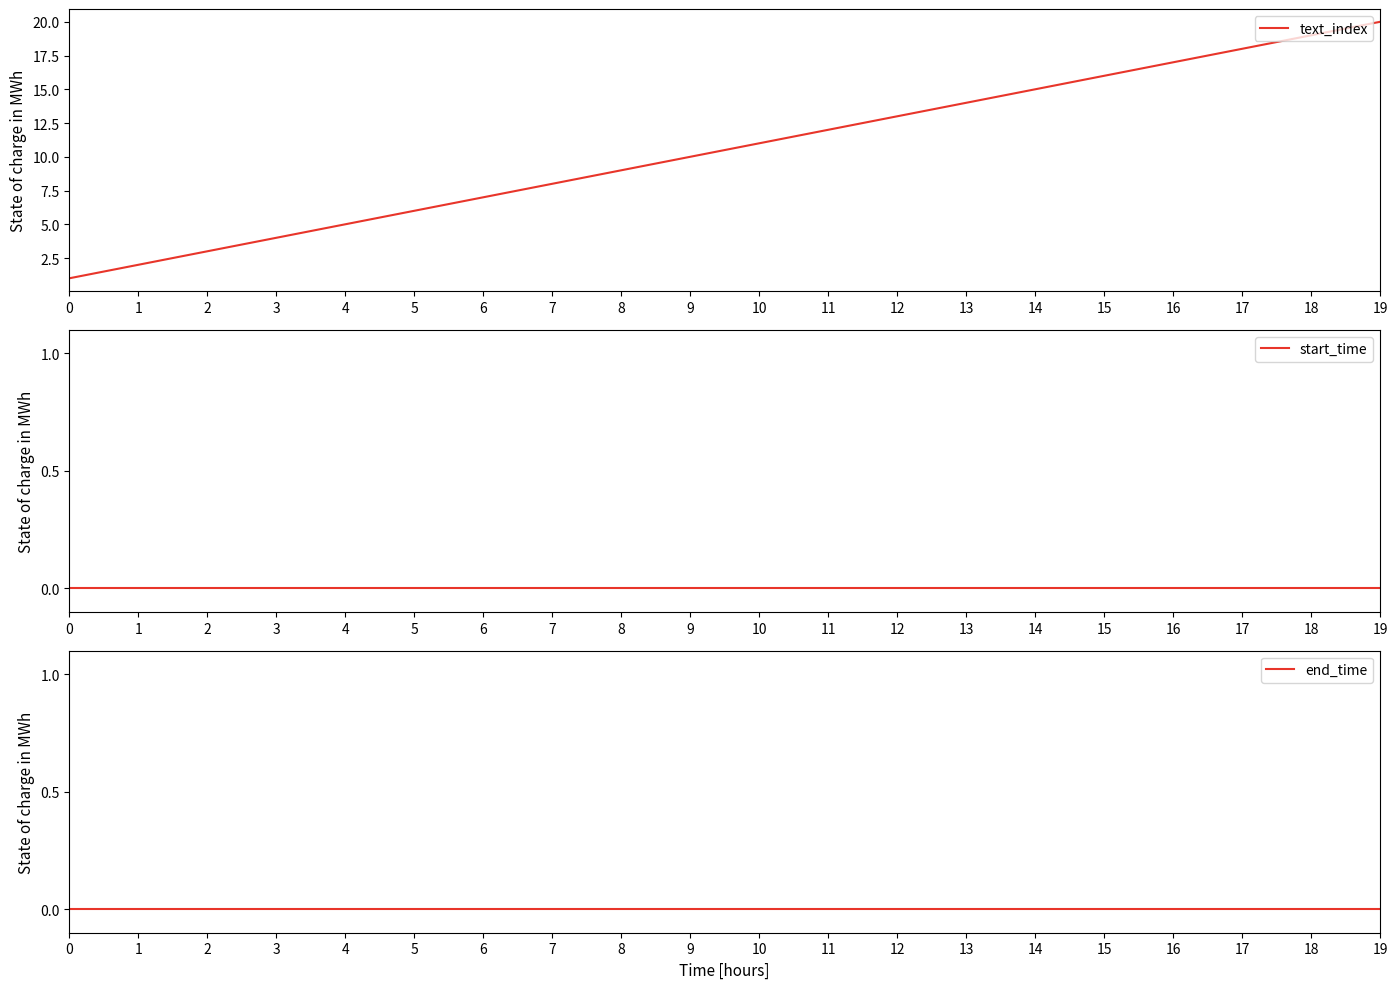

Is this an area chart (filled region under the line)?

No